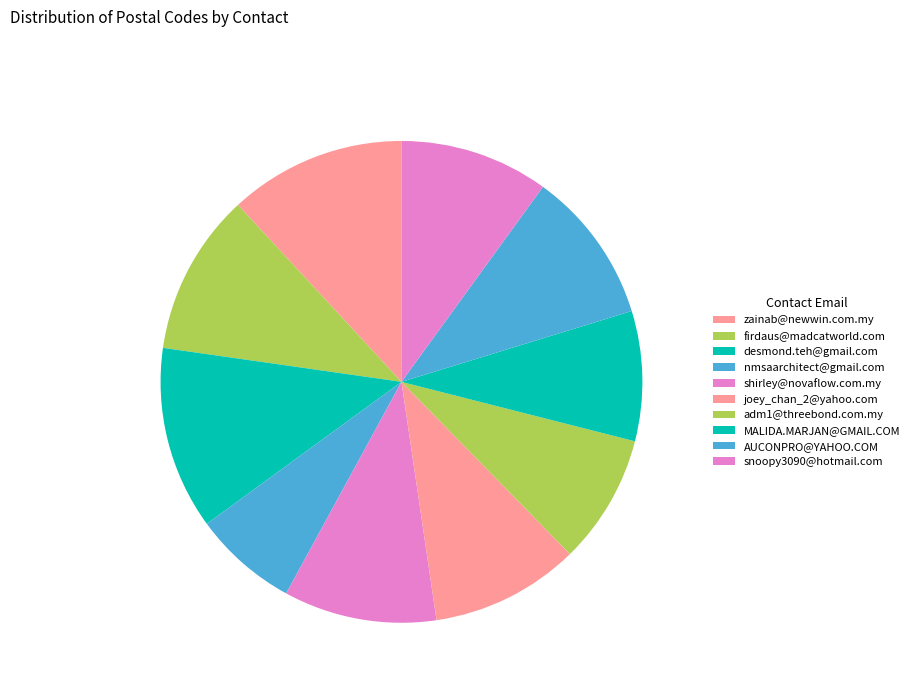

What is the smallest slice in the pie chart?

nmsaarchitect@gmail.com